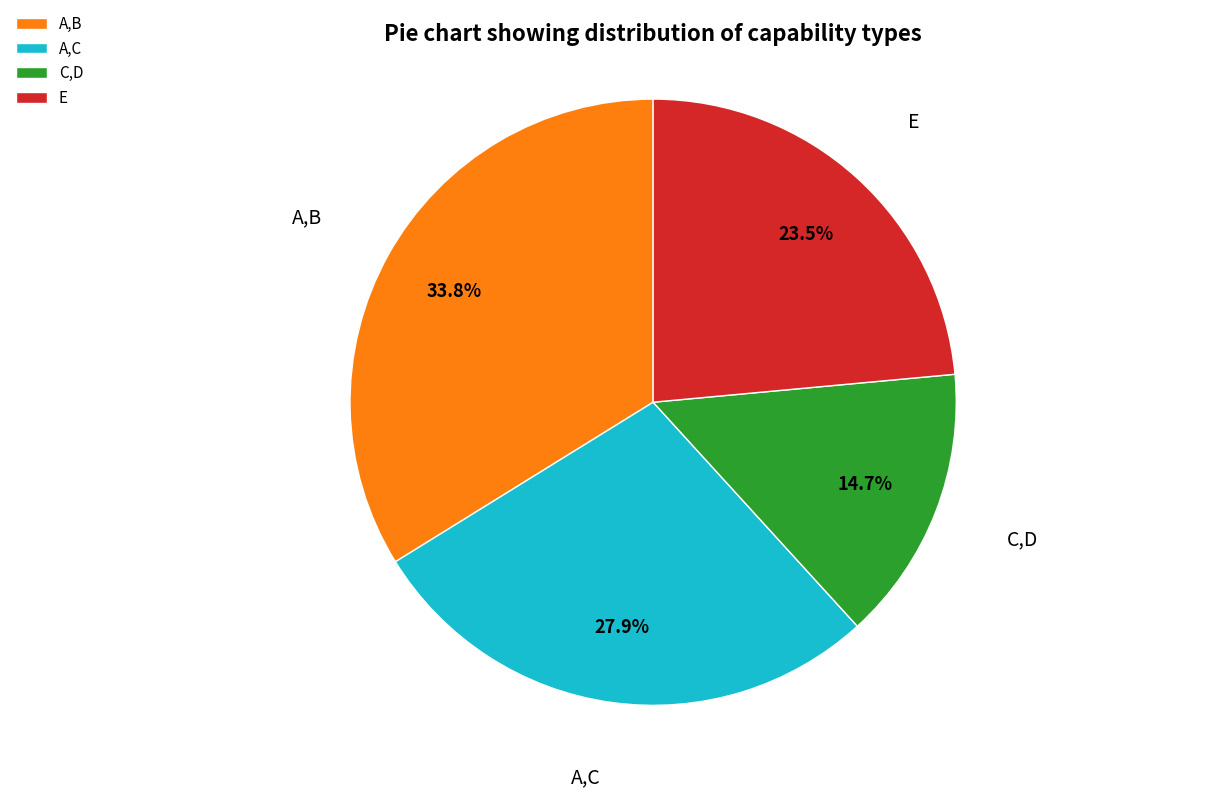

Do A,B and C,D together represent more than half of the pie?

No